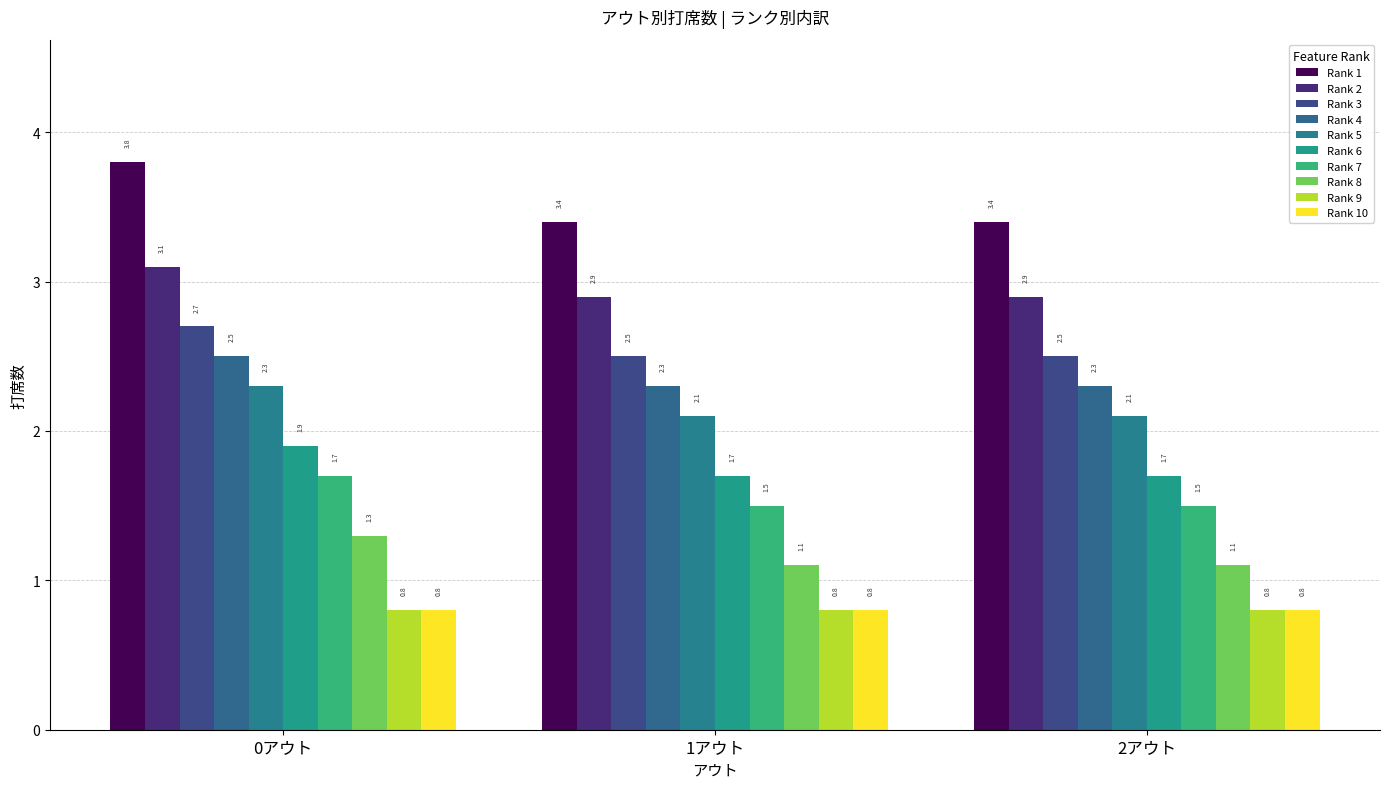

What is the label of the 3rd bar from the right?

0アウト